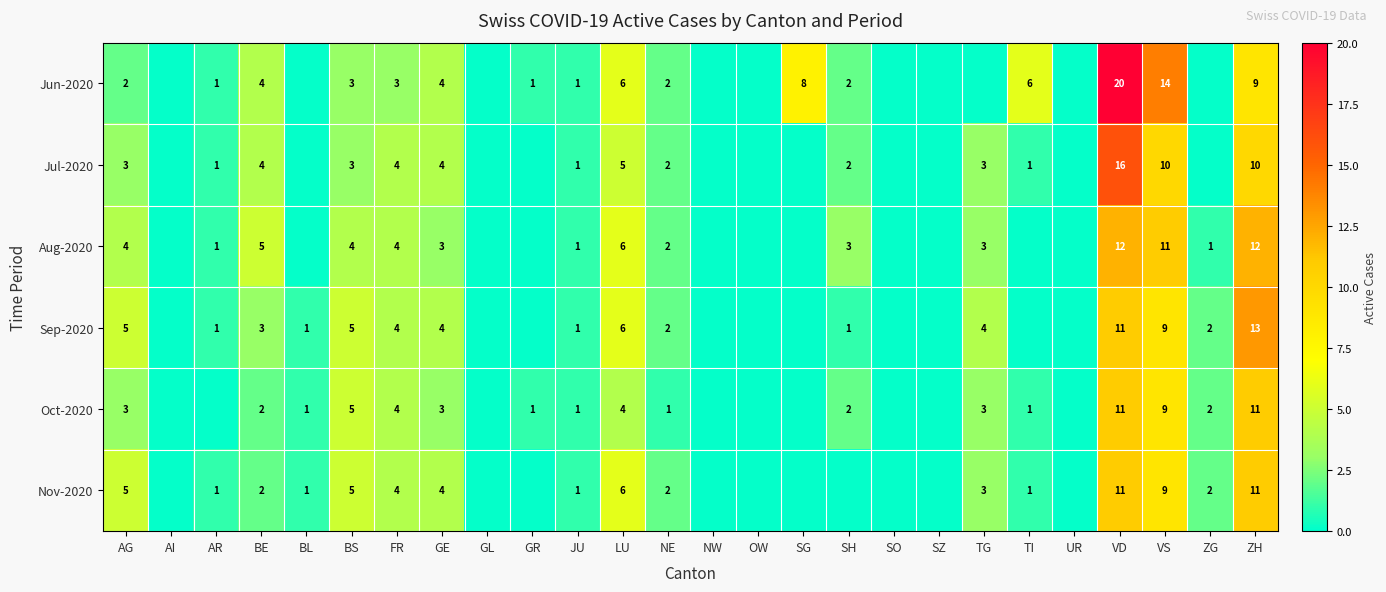

Count the number of data series in this chart.

6